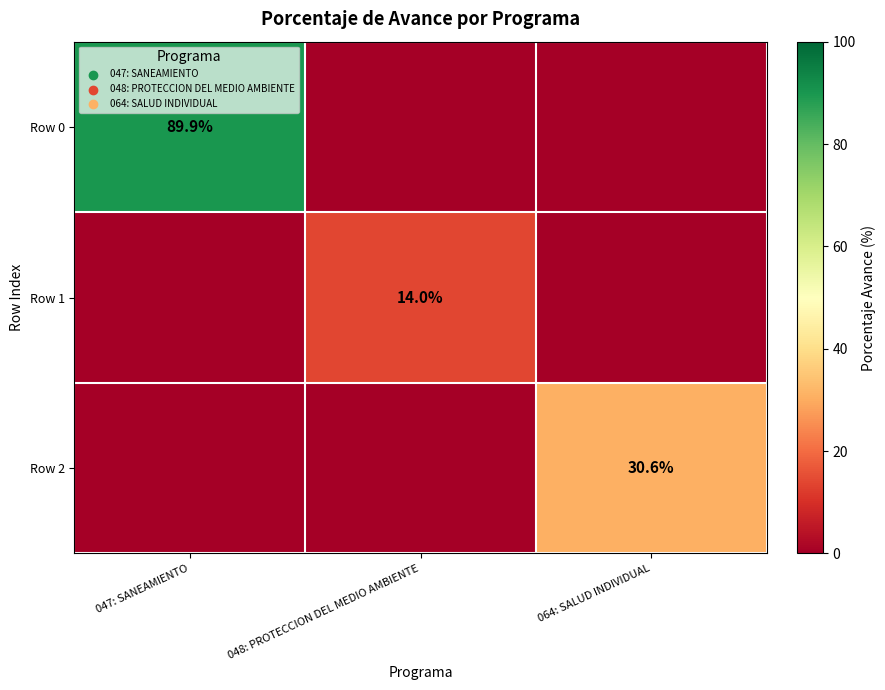

True or false: Row 1 has a value of 6.6 at 048: PROTECCION DEL MEDIO AMBIENTE.

False